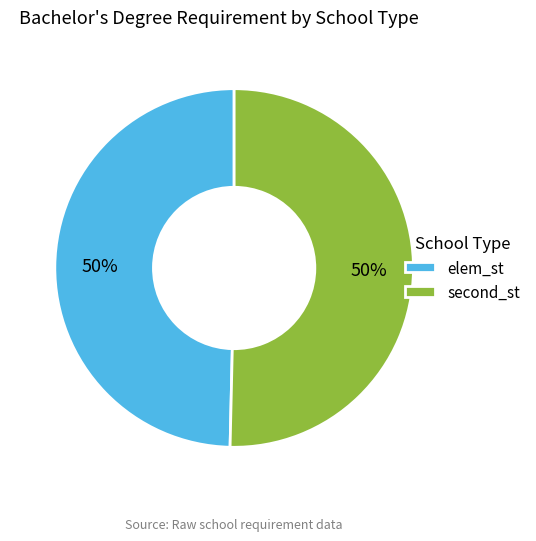

To the nearest percent, what percentage of the pie is second_st?

50%